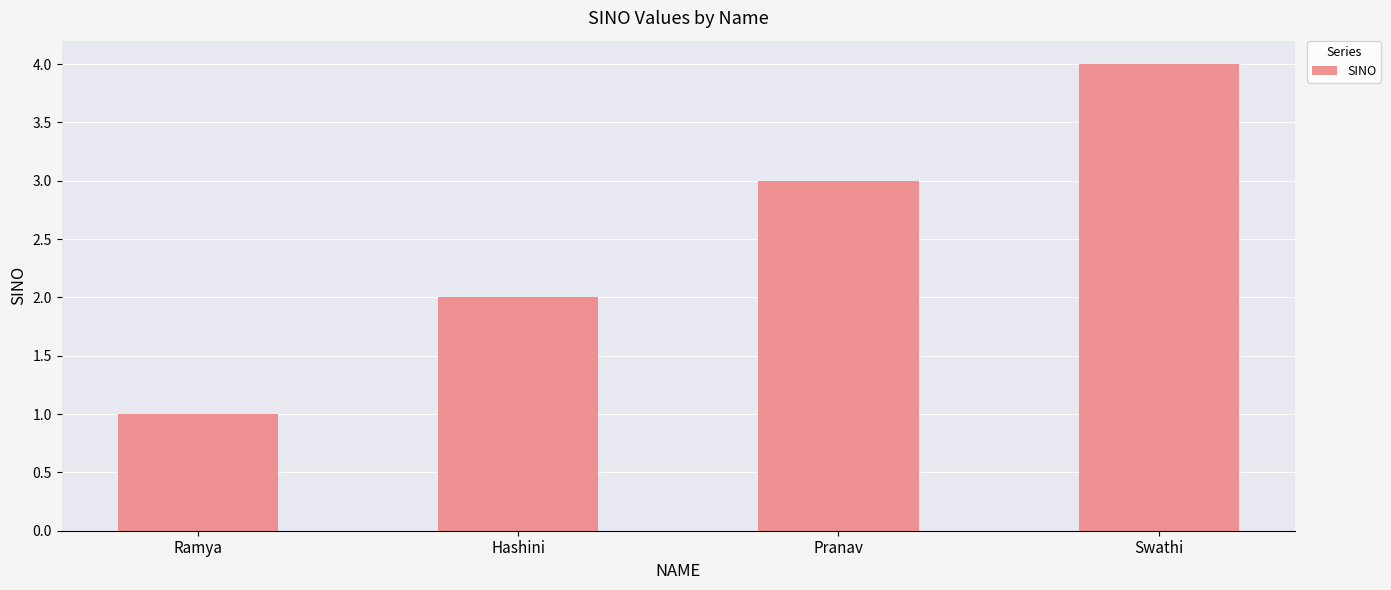

The value at Ramya is 1. True or false?

True